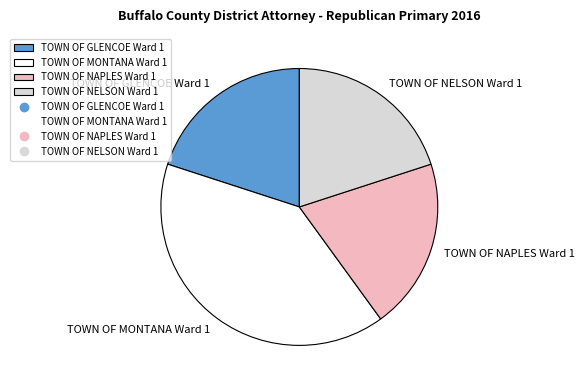

How many segments does this pie chart have?

4